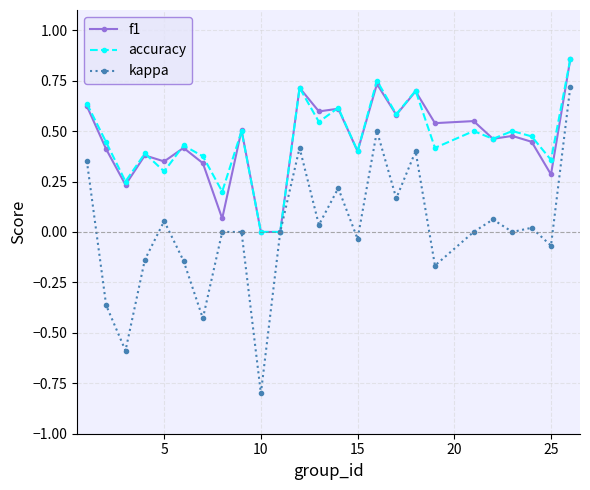

Count the number of categories in the chart.

25